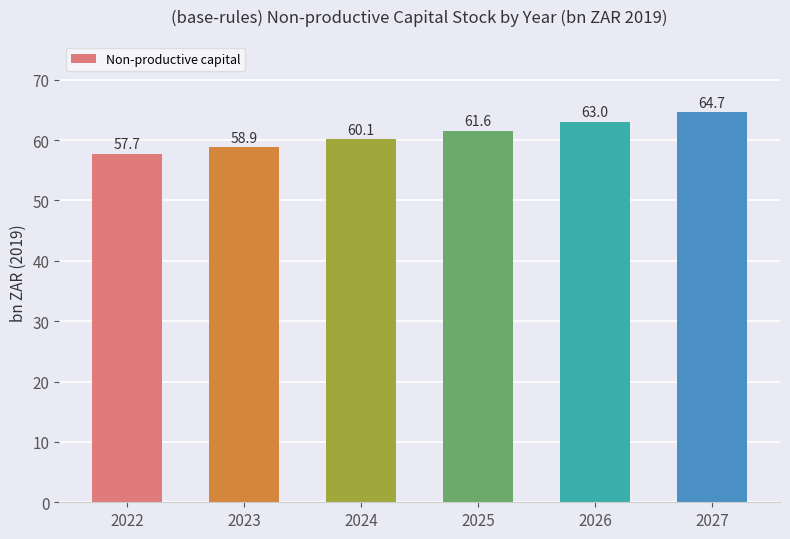

What is the difference between the values at 2027 and 2025?

3.1